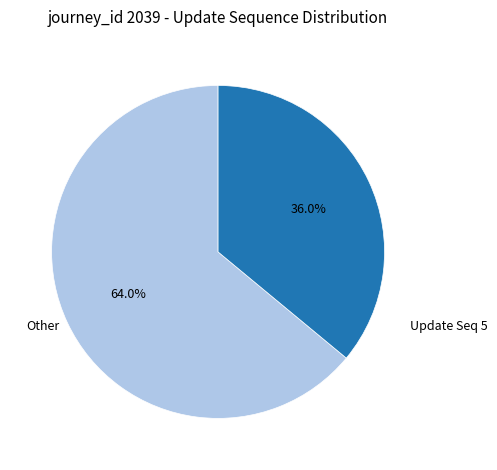

Does any single category account for the majority?

Yes